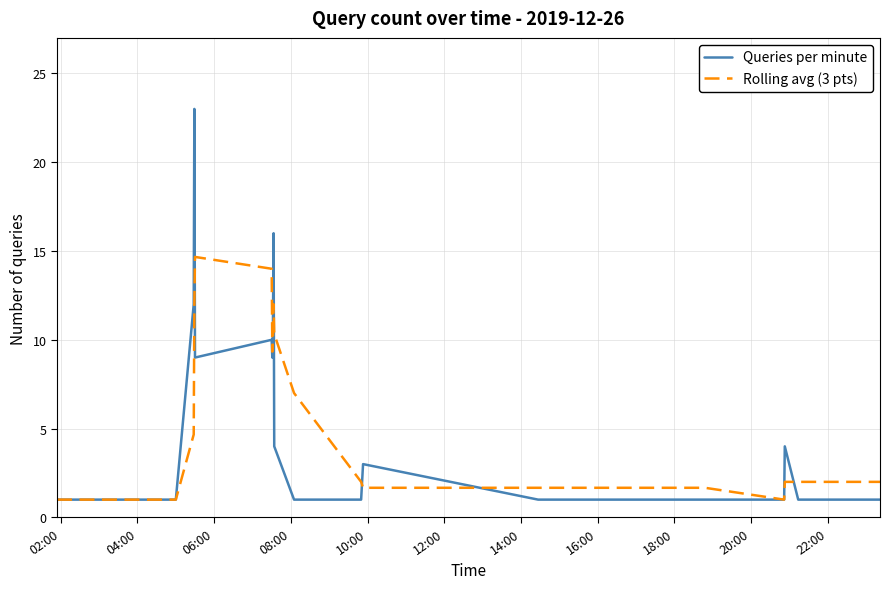

What is the minimum value for Queries per minute?

1.0